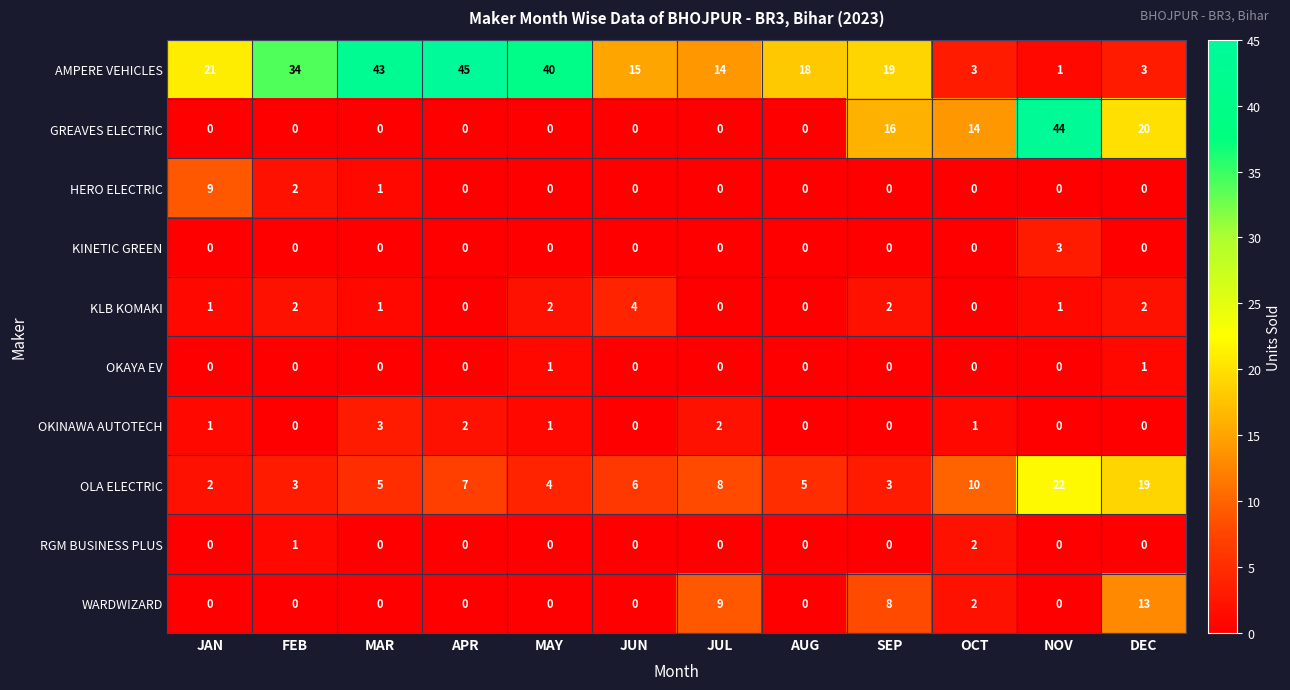

Where is AMPERE VEHICLES nearest to the value 23?

JAN